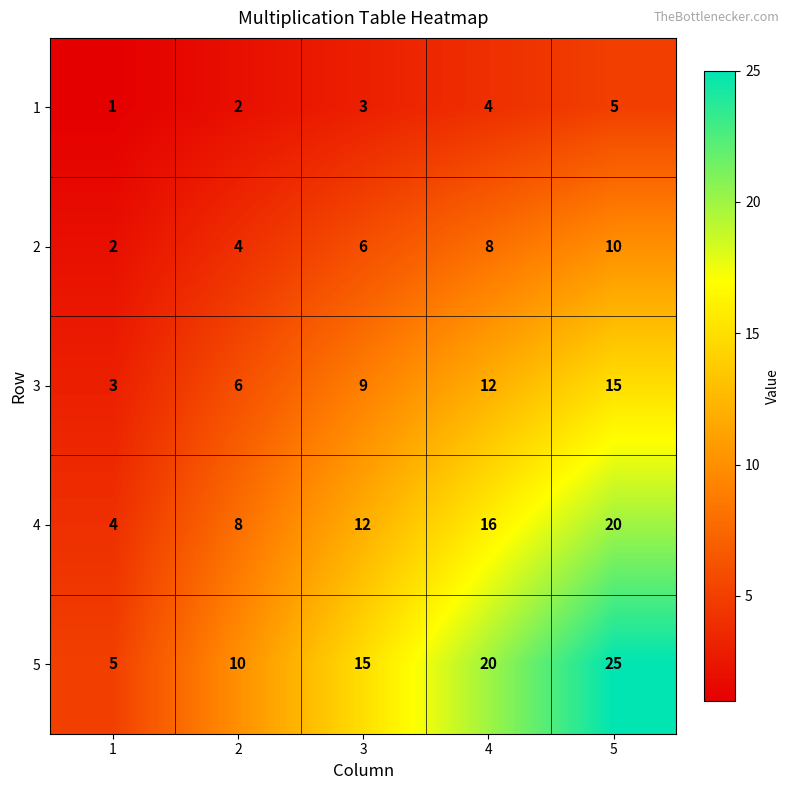

List the series in order of their overall mean, highest first.

5, 4, 3, 2, 1